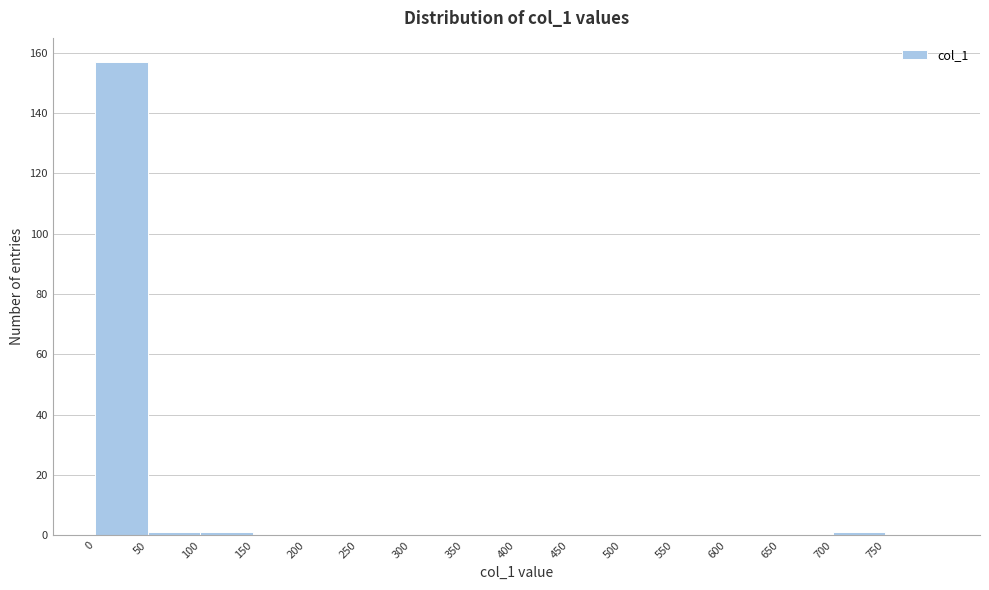

Reading left to right, transcribe this chart: for each bar, give the range it covers on the x-axis and its height. The values are not printed on the chart, so give them approximately, as read against the axis.

0 to 50: 158
50 to 100: under 2
100 to 150: under 2
150 to 200: 0
200 to 250: 0
250 to 300: 0
300 to 350: 0
350 to 400: 0
400 to 450: 0
450 to 500: 0
500 to 550: 0
550 to 600: 0
600 to 650: 0
650 to 700: 0
700 to 750: under 2
750 to 800: 0